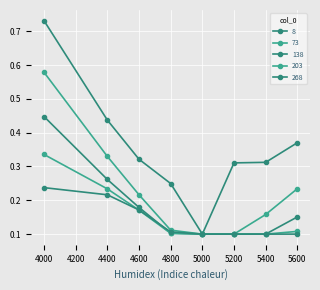

Count the number of categories in the chart.

8